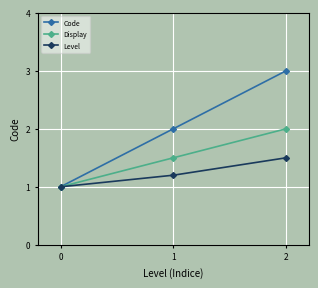

List the series in order of their overall mean, highest first.

Code, Display, Level